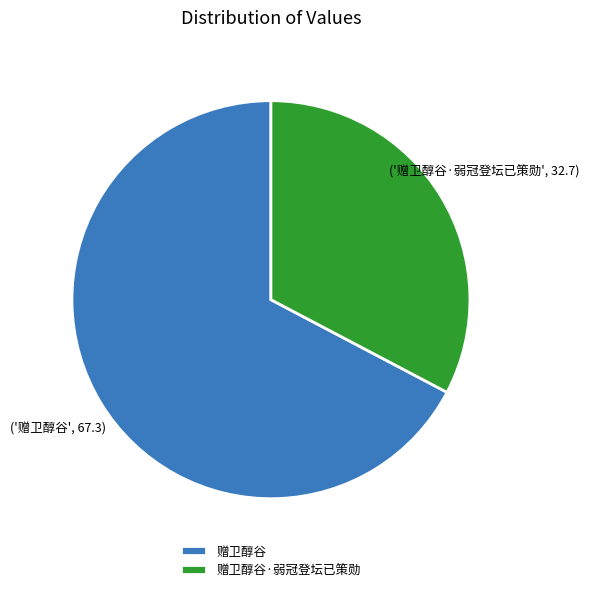

Which has a higher value, 赠卫醇谷 or 赠卫醇谷·弱冠登坛已策勋?

赠卫醇谷